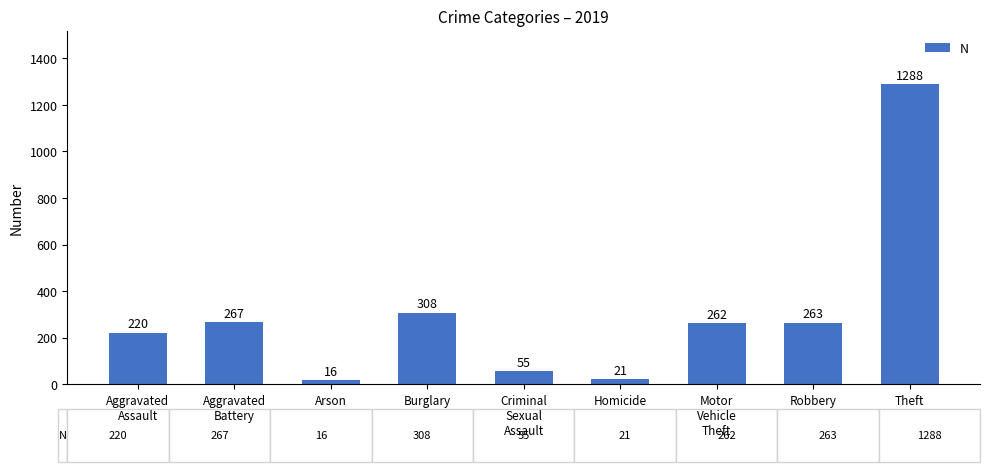

What is the greatest value displayed?

1288